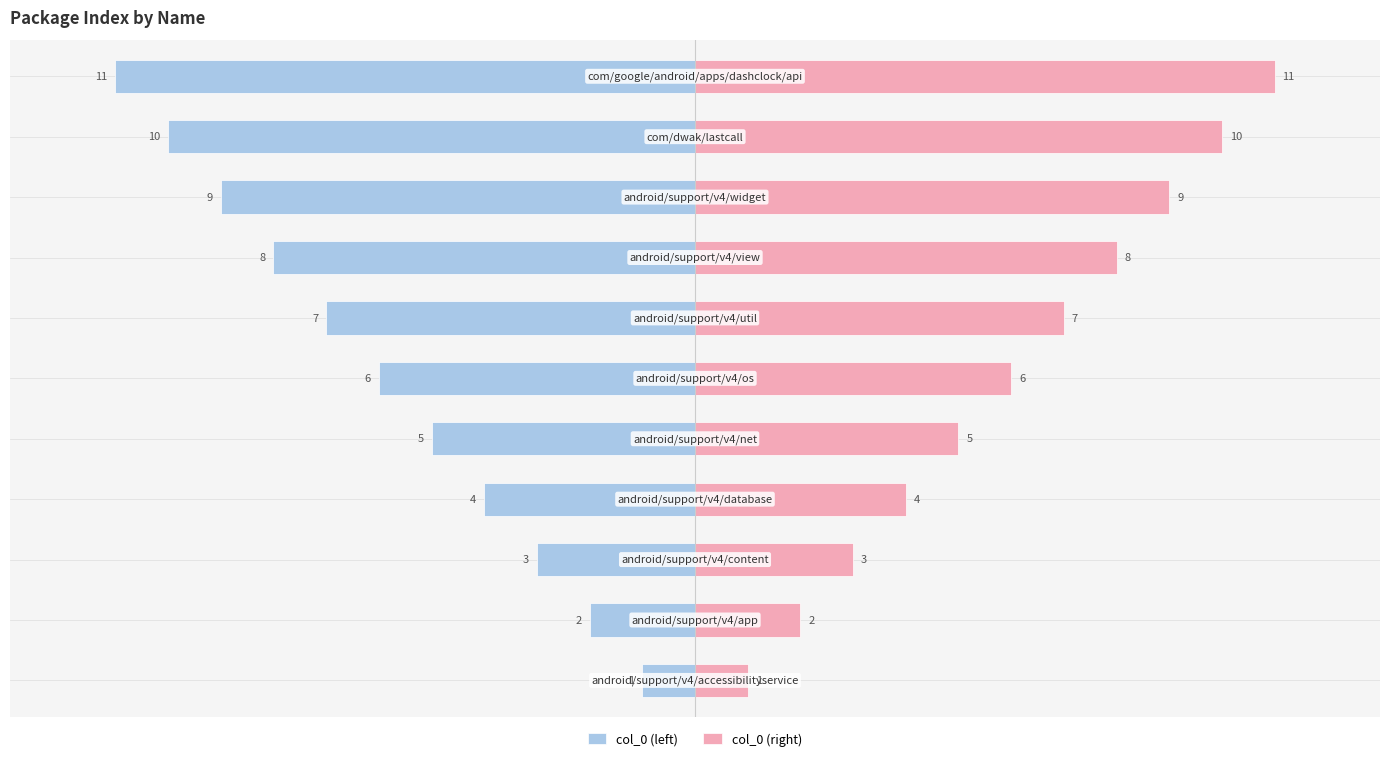

How many data points in col_0 (right) are less than 6?

5